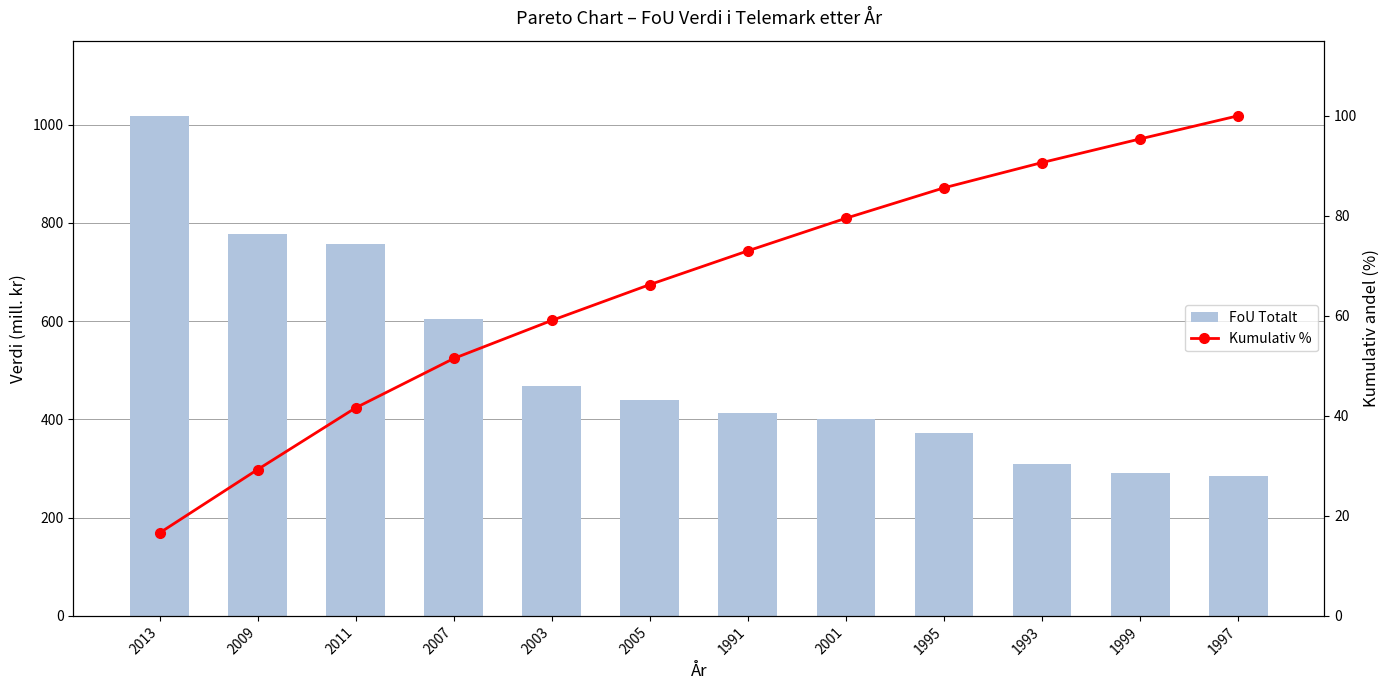

List the labels in order of FoU Totalt value, largest first.

2013, 2009, 2011, 2007, 2003, 2005, 1991, 2001, 1995, 1993, 1999, 1997